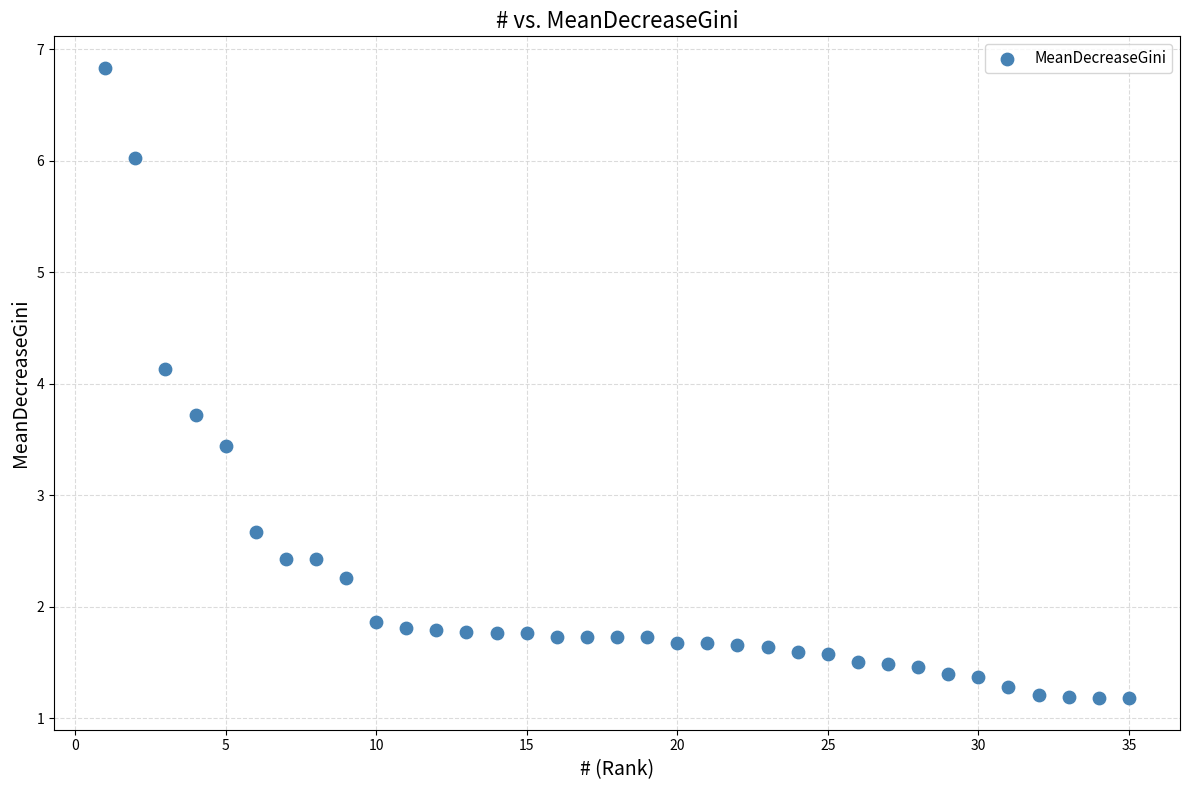

What is the range of Y values (max minus min)?

5.7